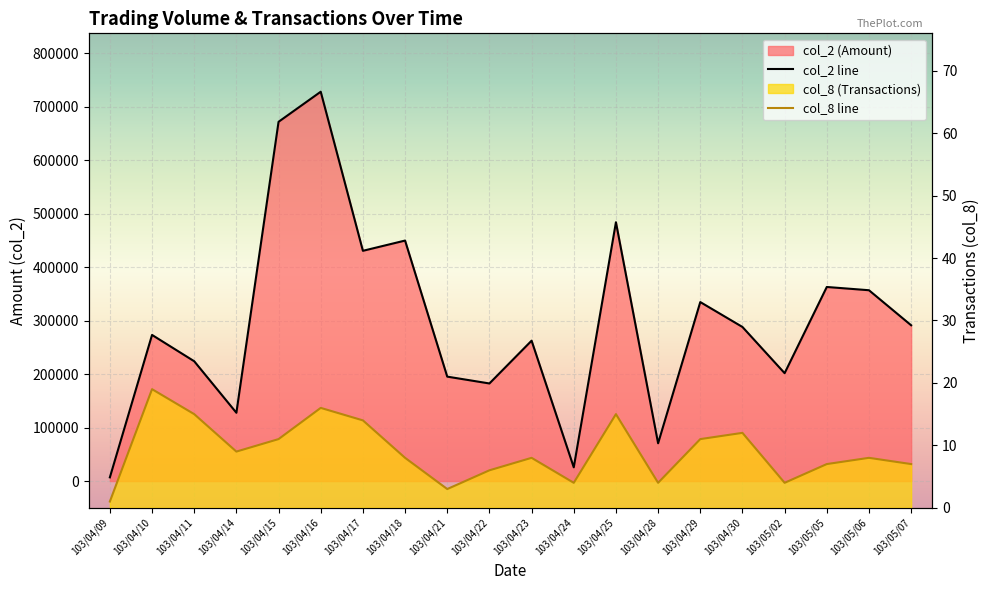

Is it true that col_2 line equals 224070 at 103/04/11?

True